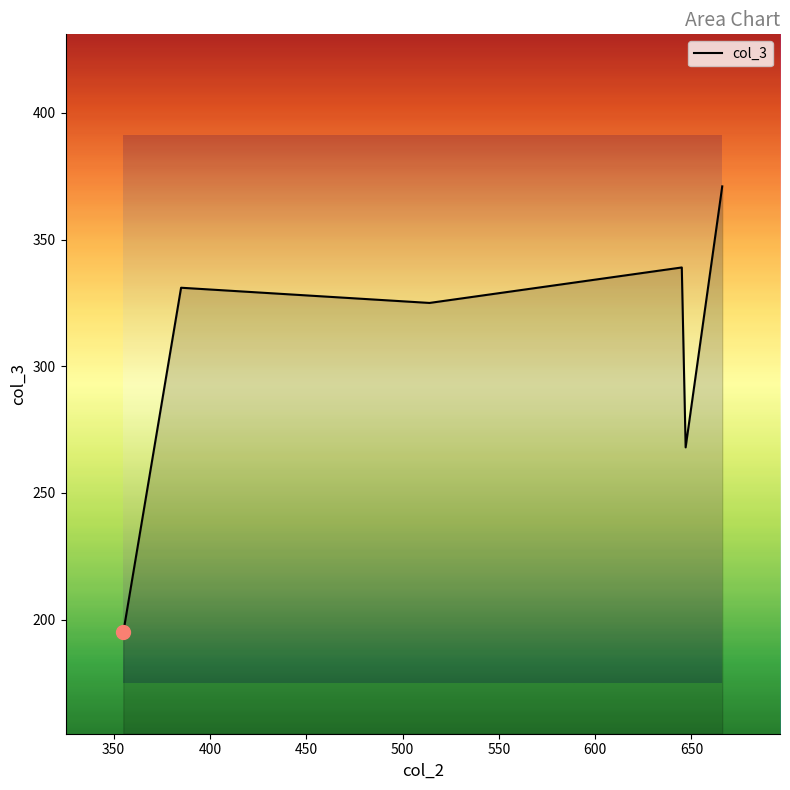

Where is the first local minimum?

514